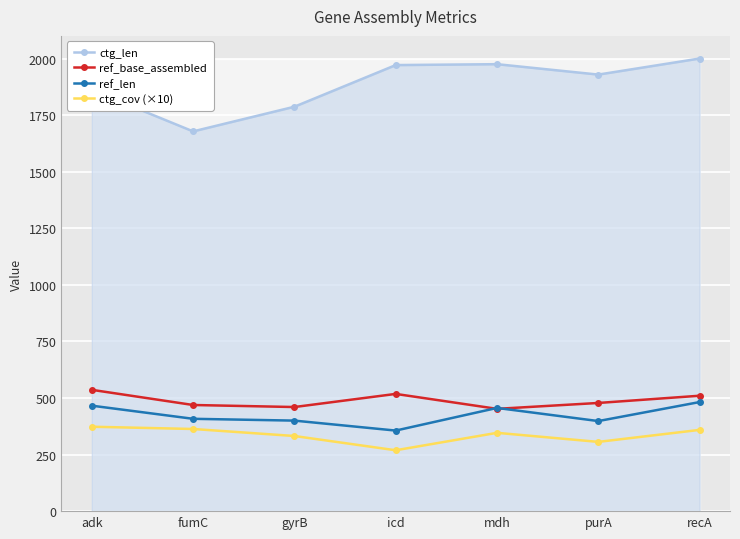

Between purA and recA, which series saw the biggest shift?

ref_len